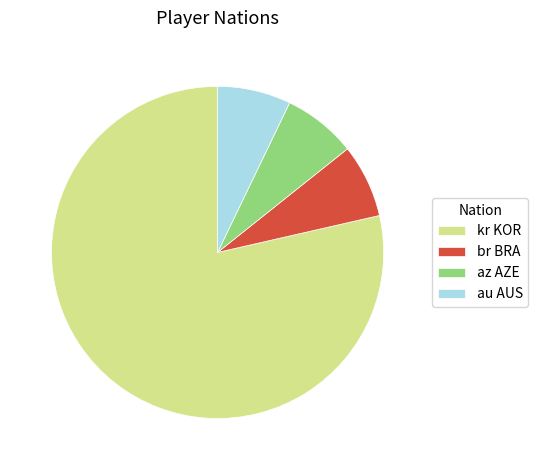

Which category has the biggest portion of the pie?

kr KOR